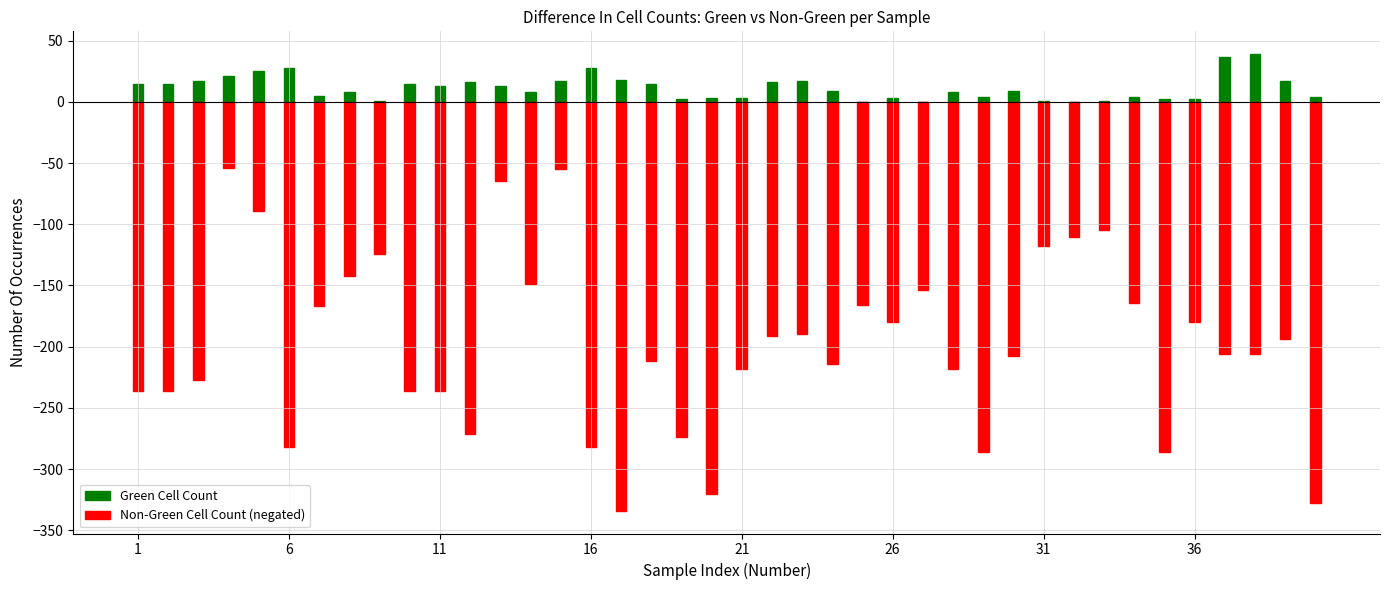

Does the chart contain stacked bars?

No